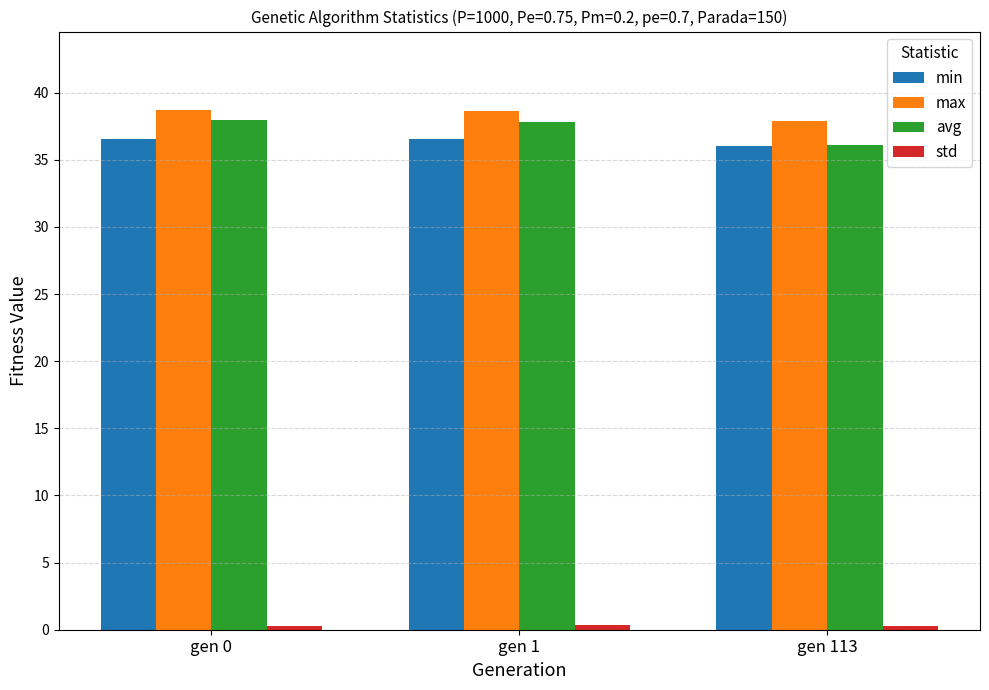

At how many categories does at least one series exceed 30?

3